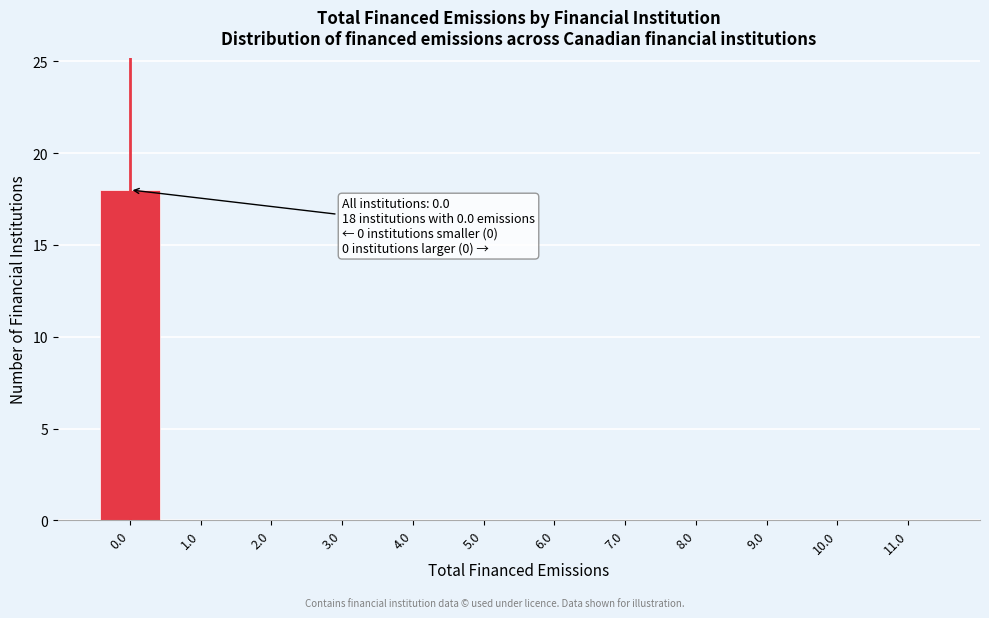

Over which range of the x-axis is the bar tallest?

-0.5 to 0.5